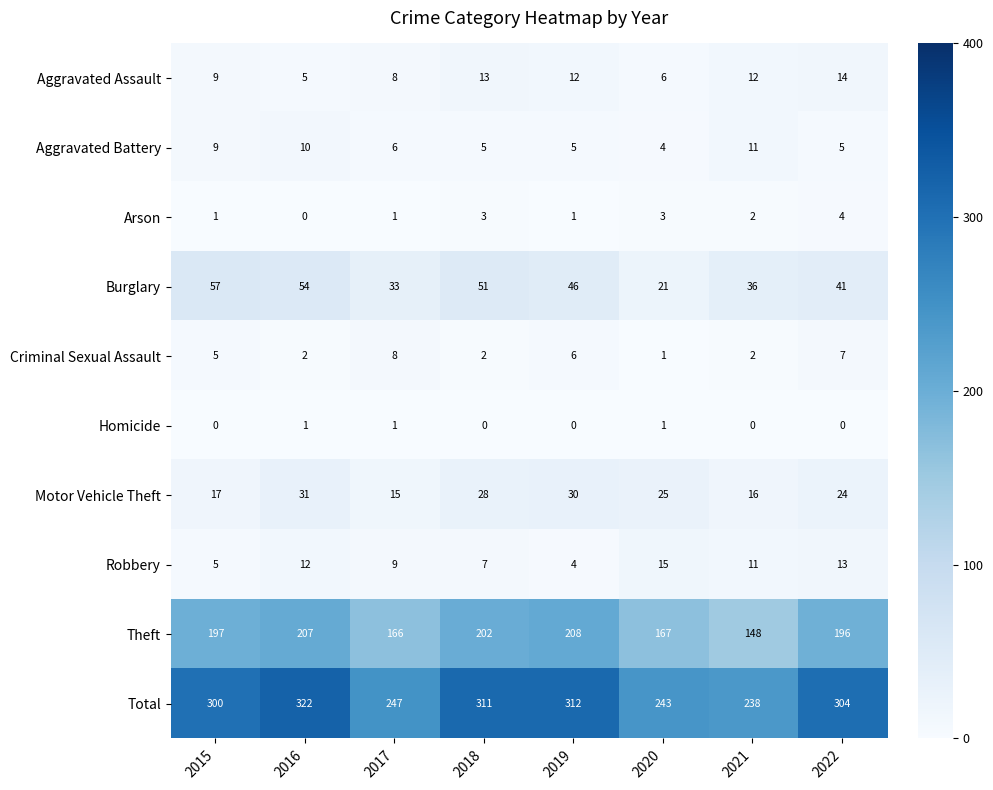

Which series has the largest range (max minus min)?

Total